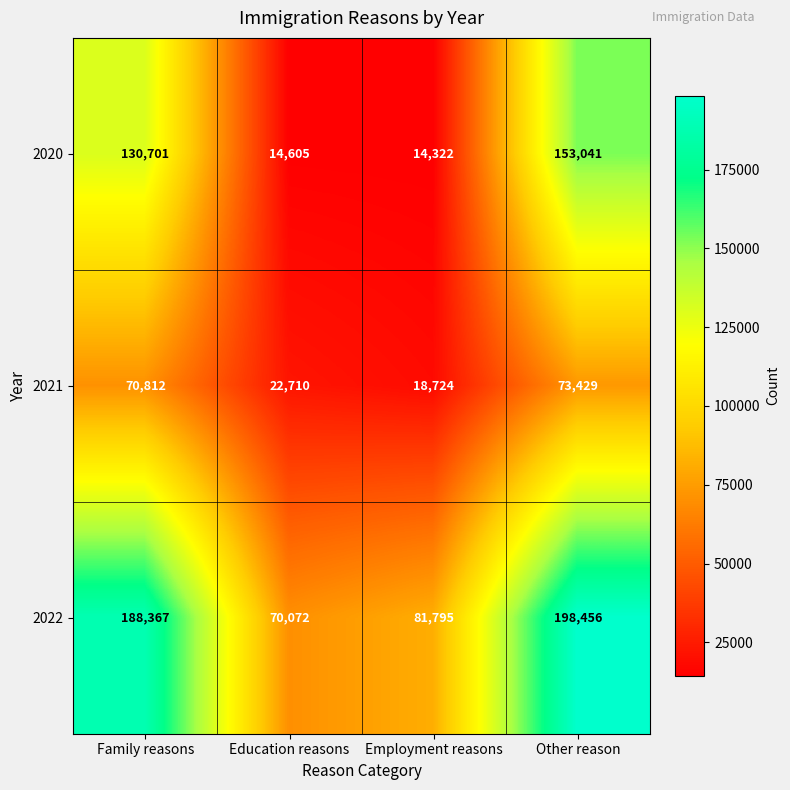

Is it true that 2020 equals 54588 at Other reason?

False